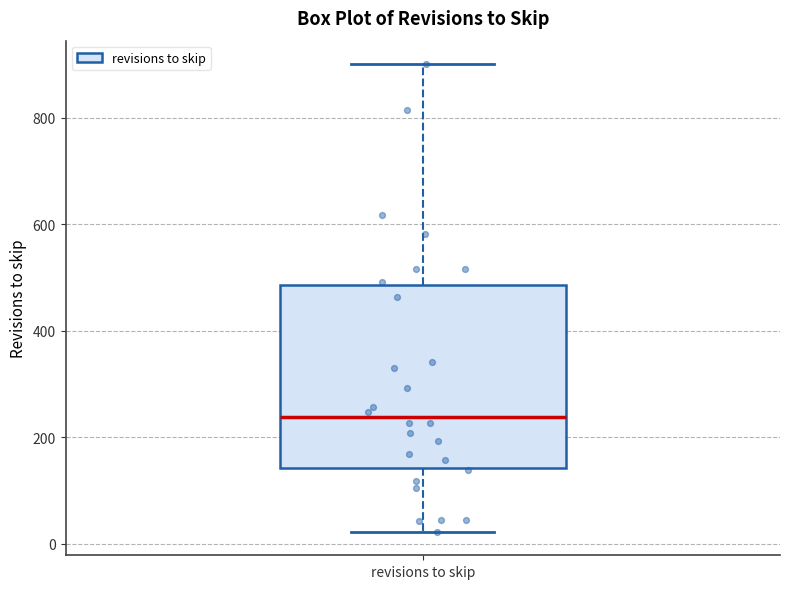

Transcribe this box plot: give where the median line is, the range the box spans, and where the two whiskers end, as read against the y-axis. The values are not printed on the chart, so give them approximately, as read against the axis.

median 240, box 140 to 480, whiskers 20 to 900